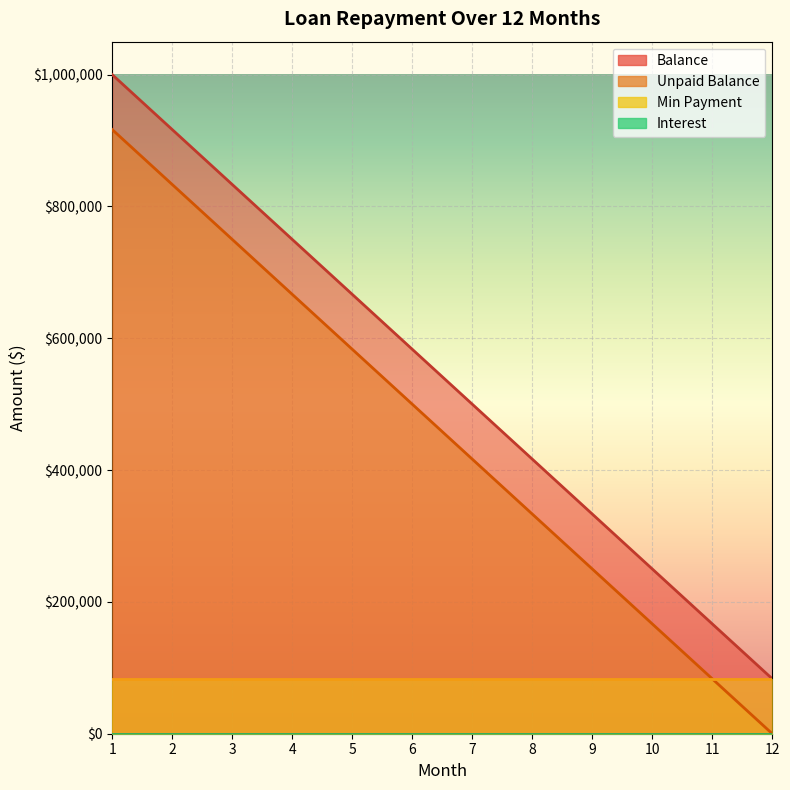

At how many categories does at least one series exceed 917278?

1